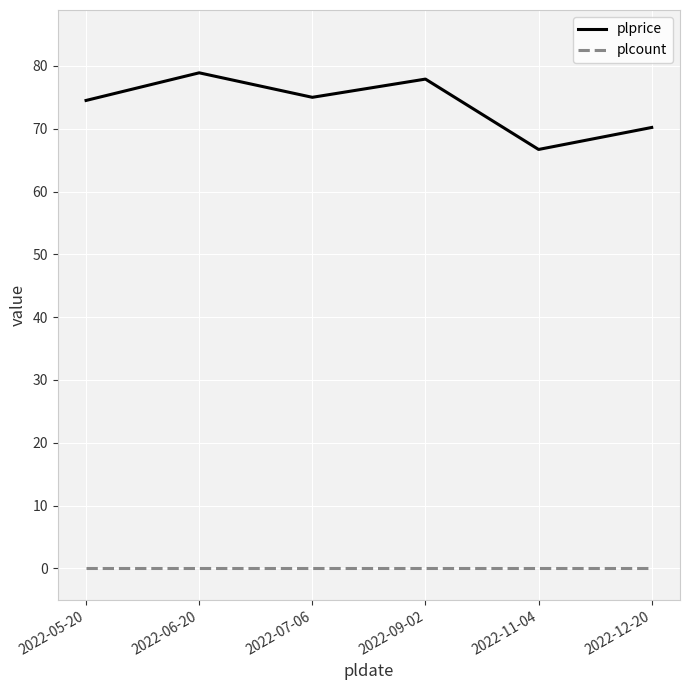

True or false: plprice and plcount intersect in this chart.

False